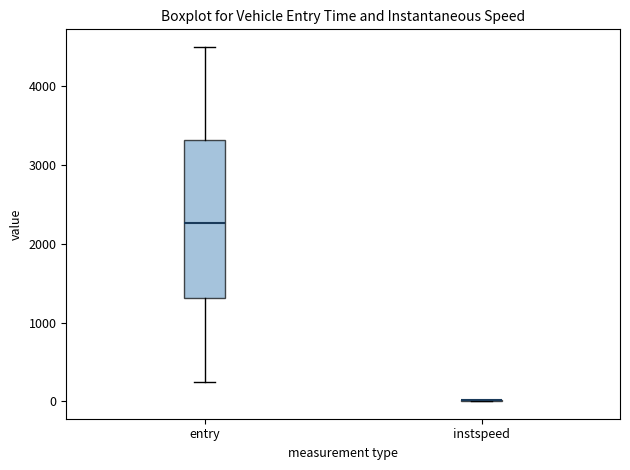

Reading left to right, read every box against the y-axis: the position of its median line, the range the box covers, and the ends of its whiskers. The values are not printed on the chart, so give them approximately, as read against the axis.

entry: median 2300, box 1300 to 3300, whiskers 200 to 4500
instspeed: box collapsed to a line at 0, whiskers 0 to 0